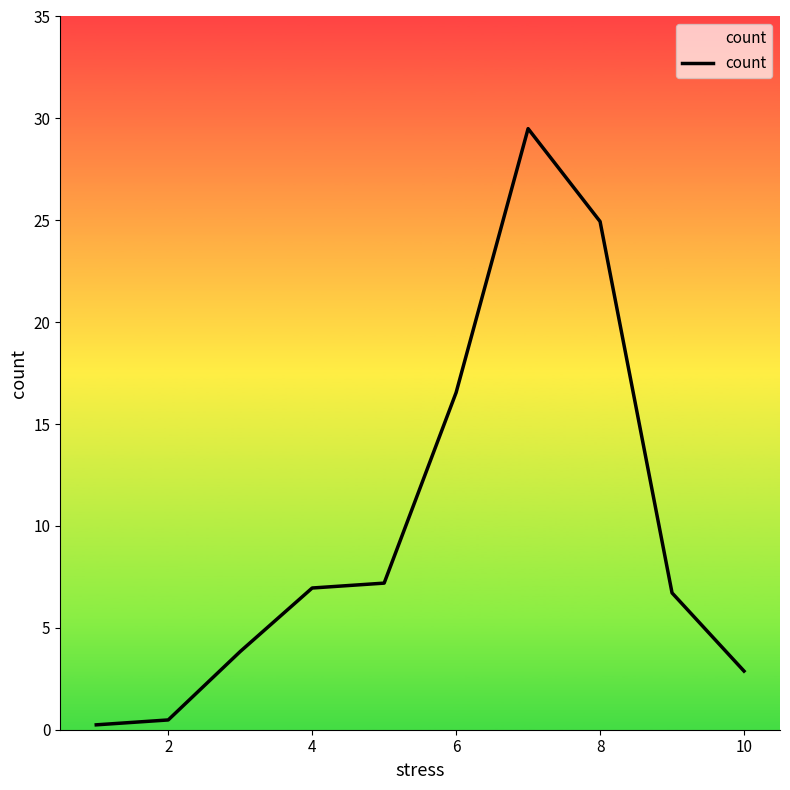

What is the greatest value displayed?

29.5